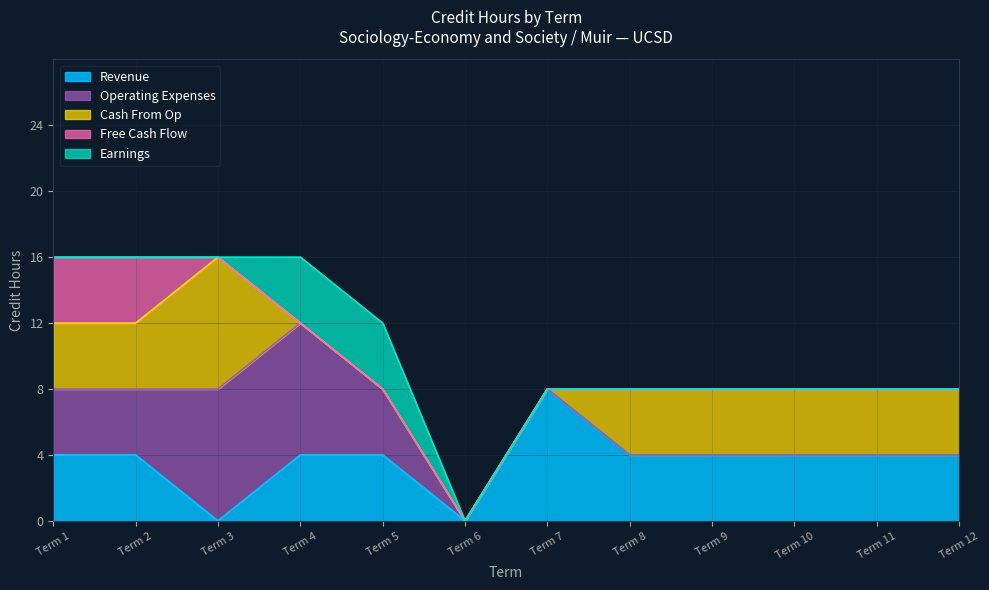

Which category has the highest value in the Revenue series?

Term 7